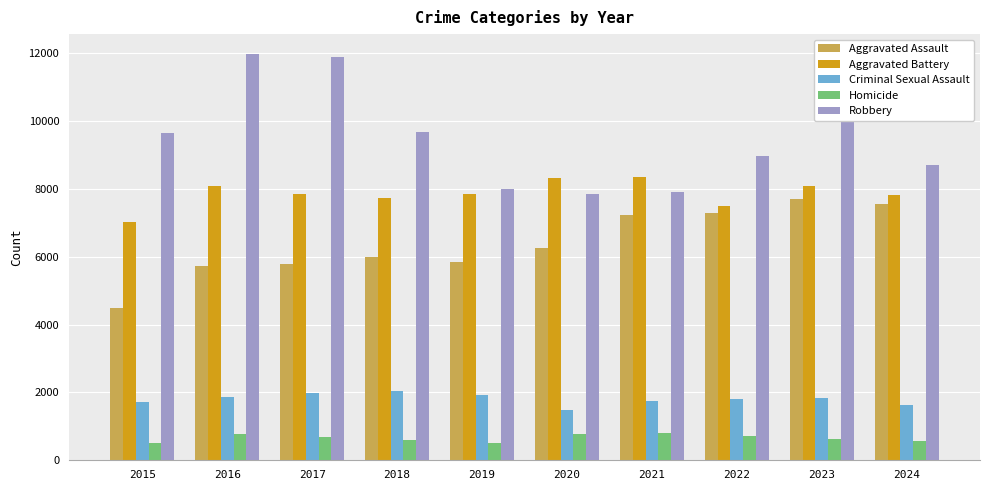

Which series has the widest spread of values?

Robbery